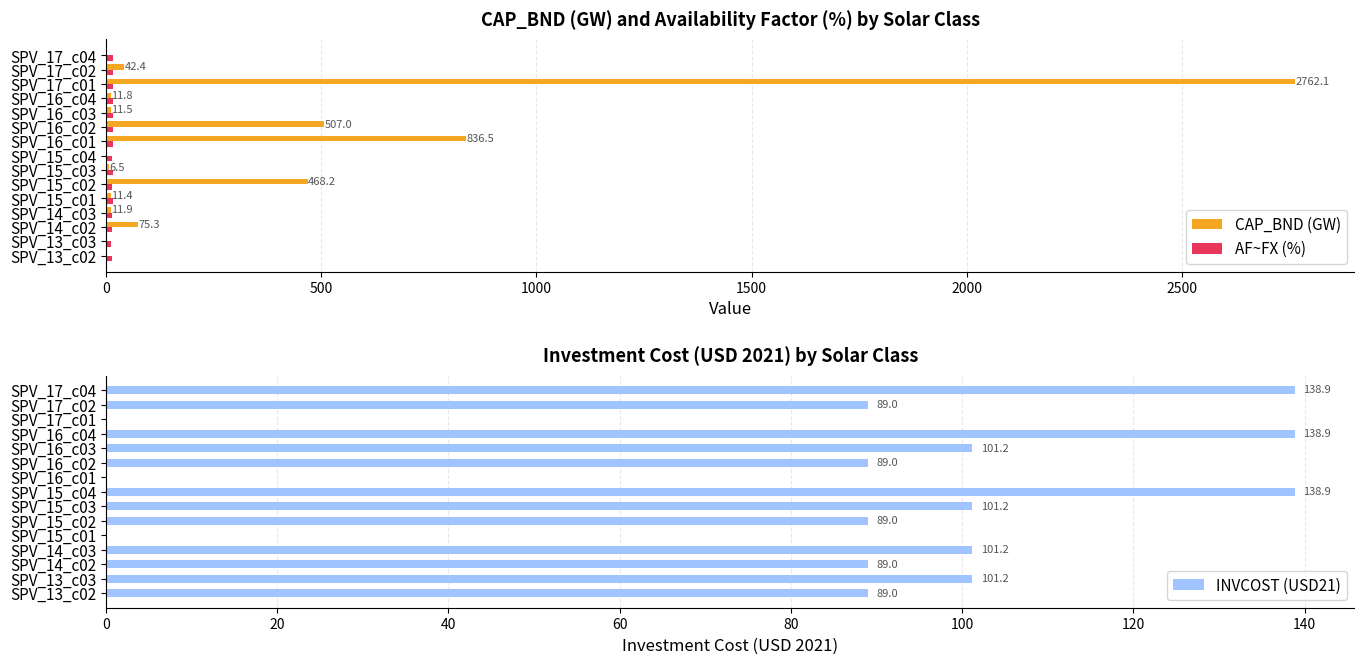

The value of INVCOST (USD21) at SPV_17_c02 is 37.1. True or false?

False